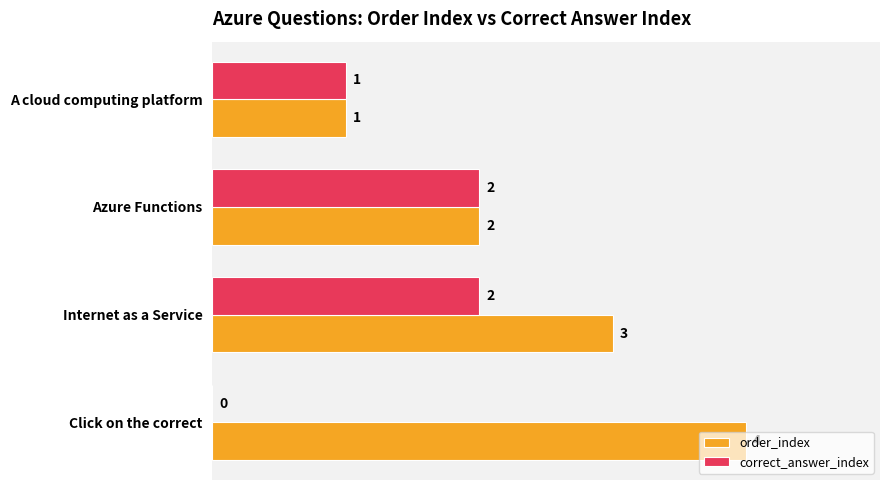

What is the sum of the order_index values at Click on the correct and Azure Functions?

6